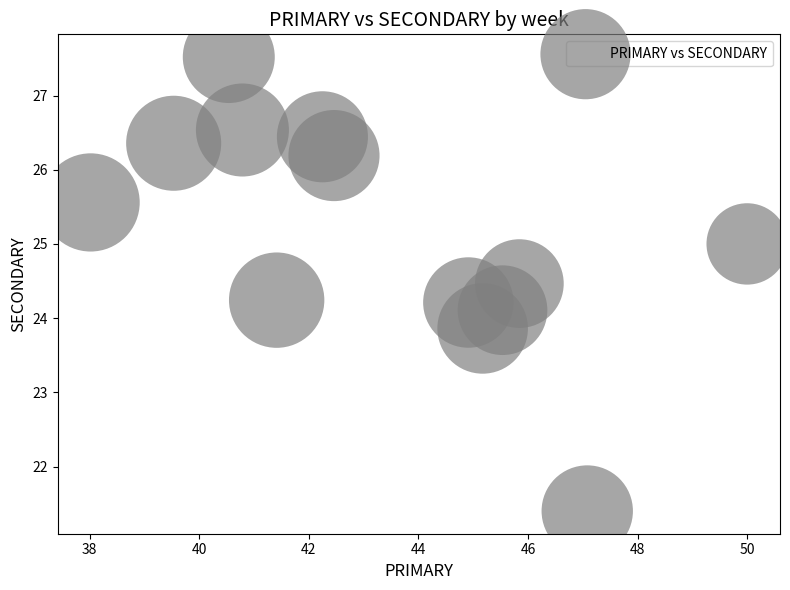

What is the range of Y values (max minus min)?

6.1